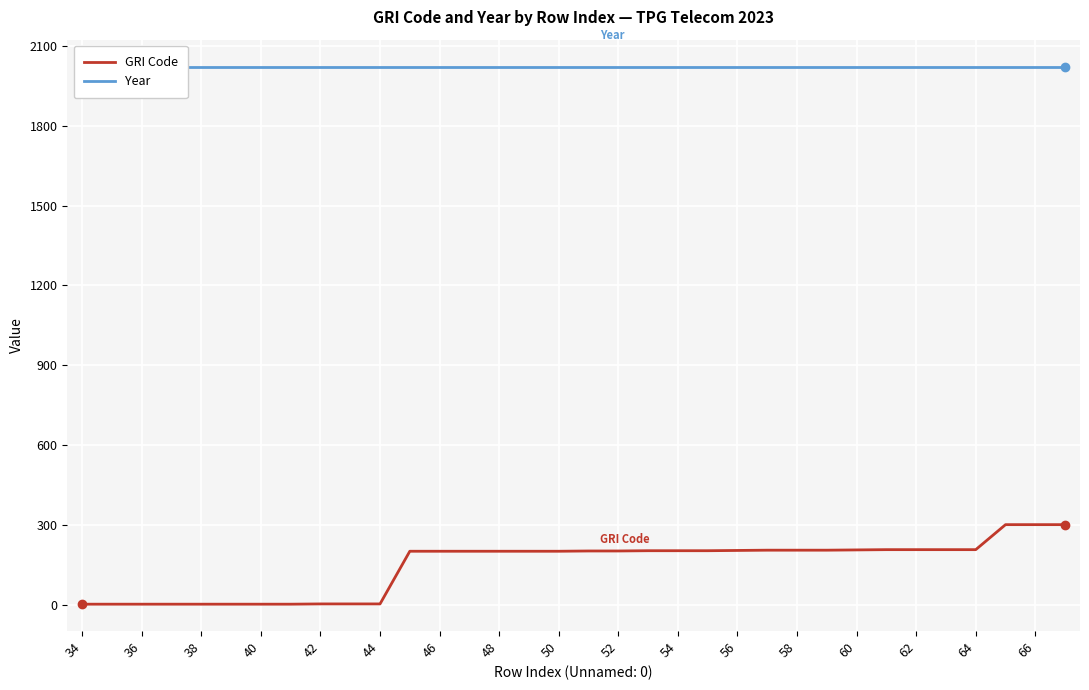

Which series has the largest range (max minus min)?

GRI Code